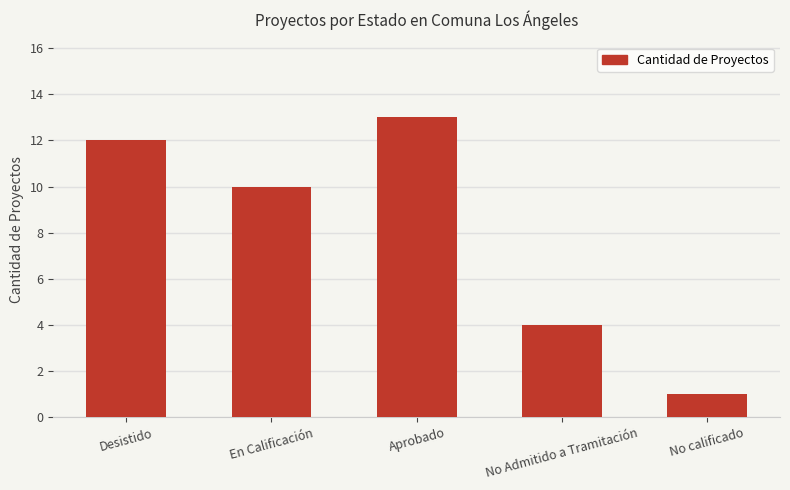

Rank the categories by value from lowest to highest.

No calificado, No Admitido a Tramitación, En Calificación, Desistido, Aprobado